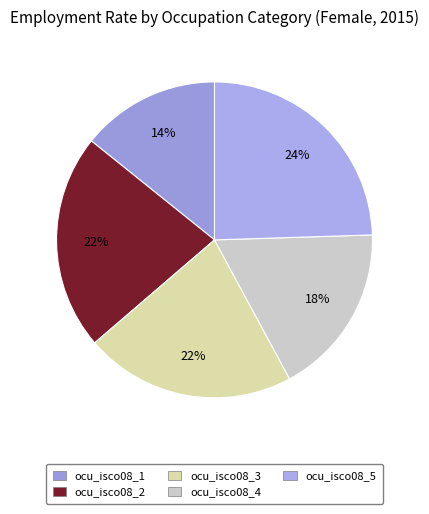

Does any single category account for the majority?

No